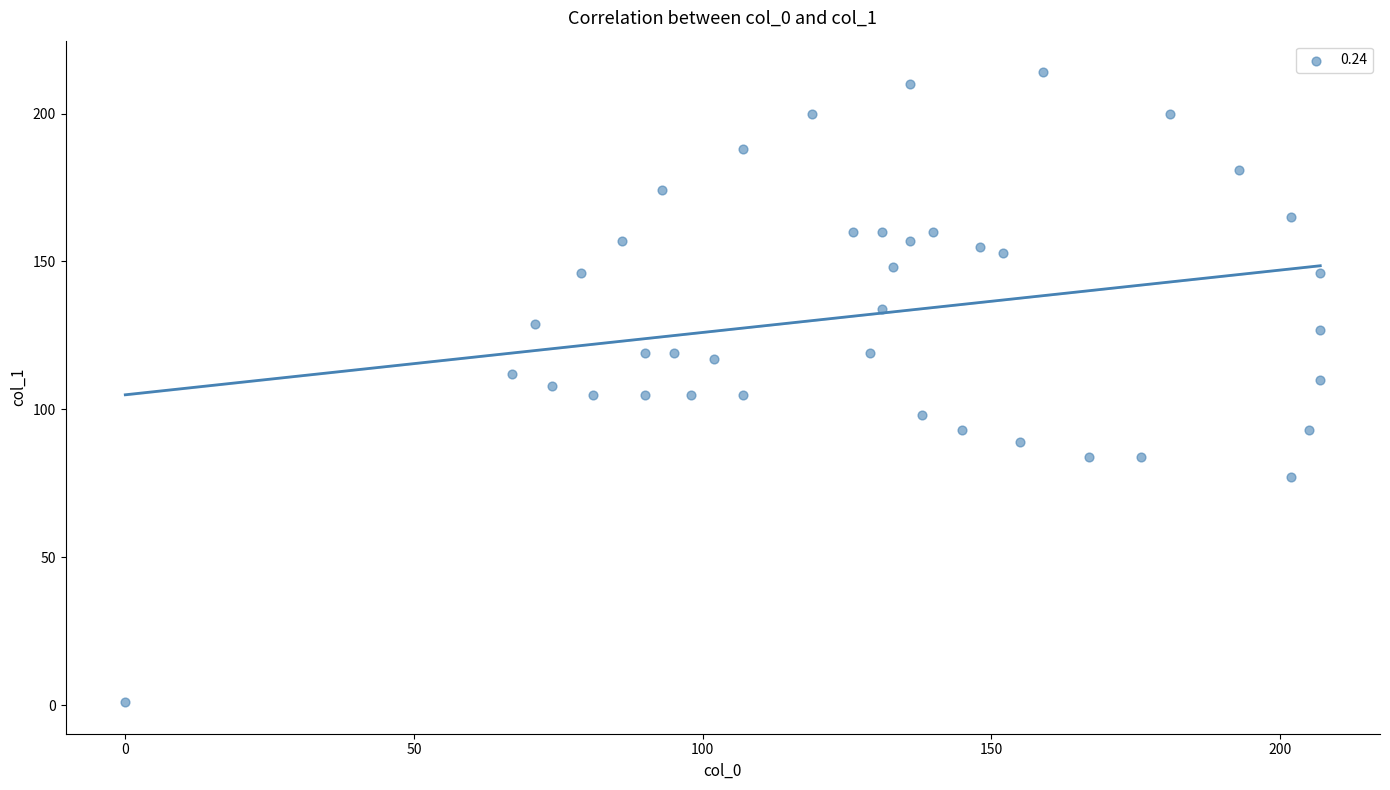

What is the range of Y values (max minus min)?

213